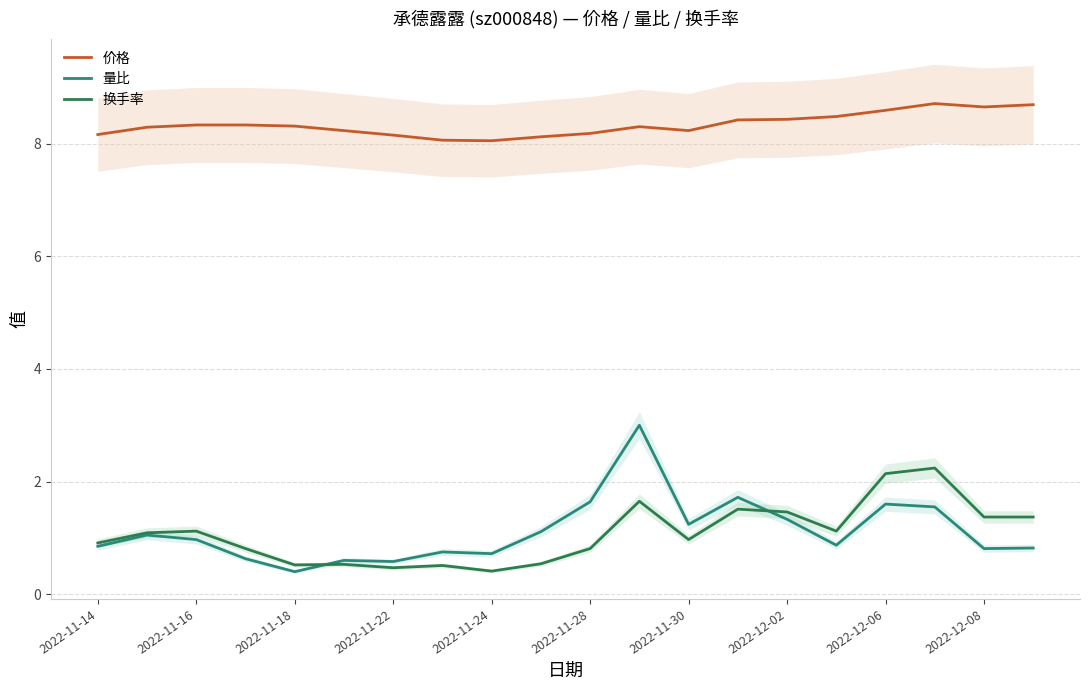

True or false: 换手率 and 价格 cross at least once.

False